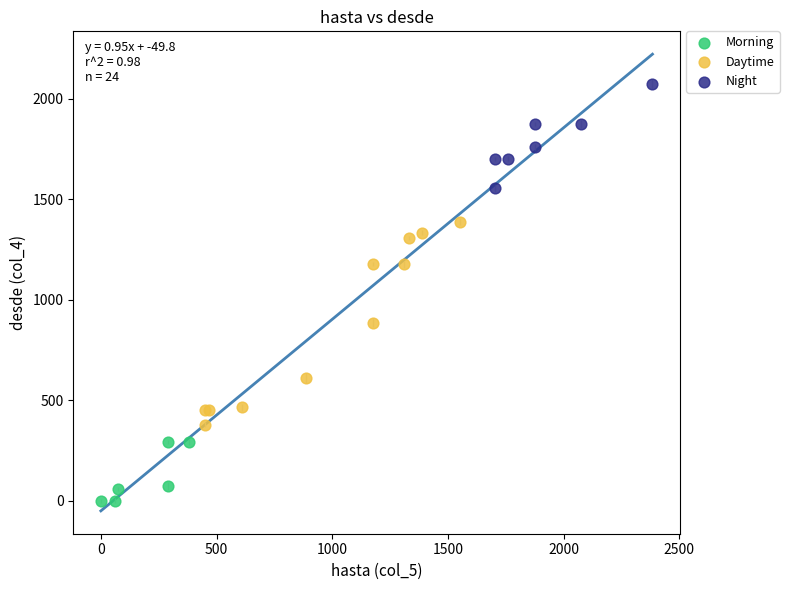

Which series contains the highest Y value?

Night